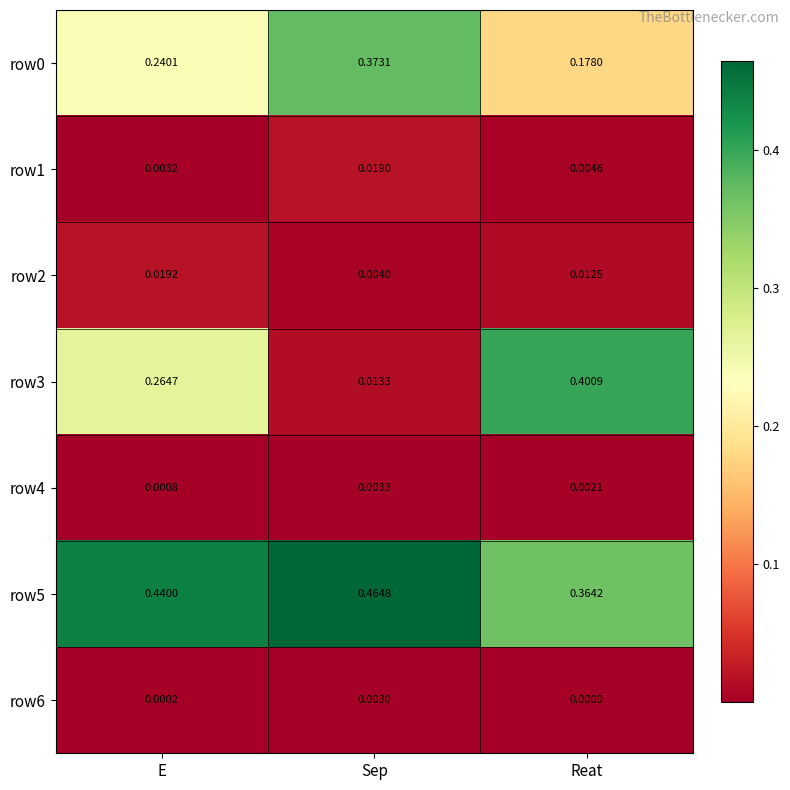

Rank the categories by row3 value from lowest to highest.

Sep, E, Reat